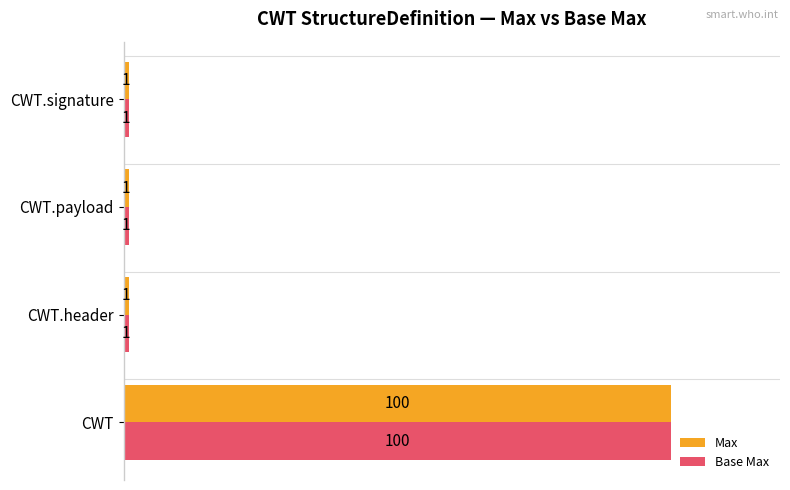

The value of Max at CWT.header is 1. True or false?

True